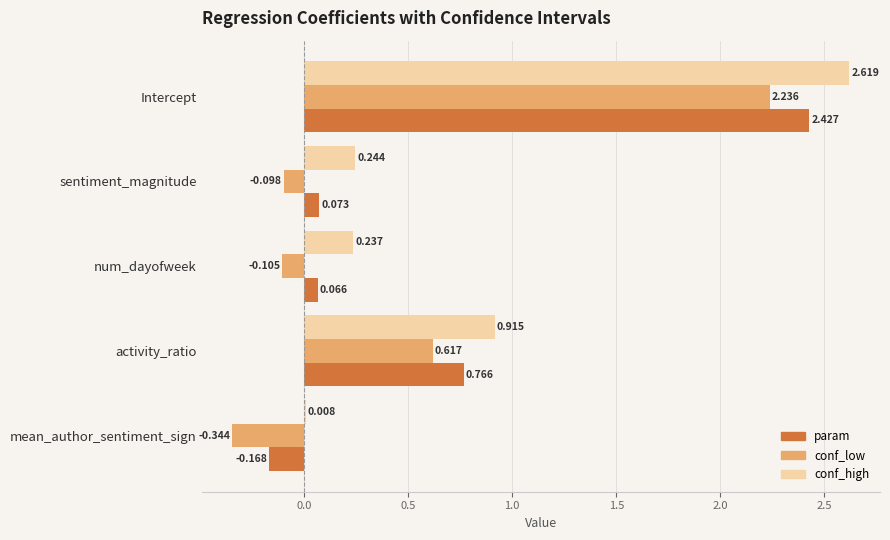

Where is conf_high nearest to the value 1?

activity_ratio